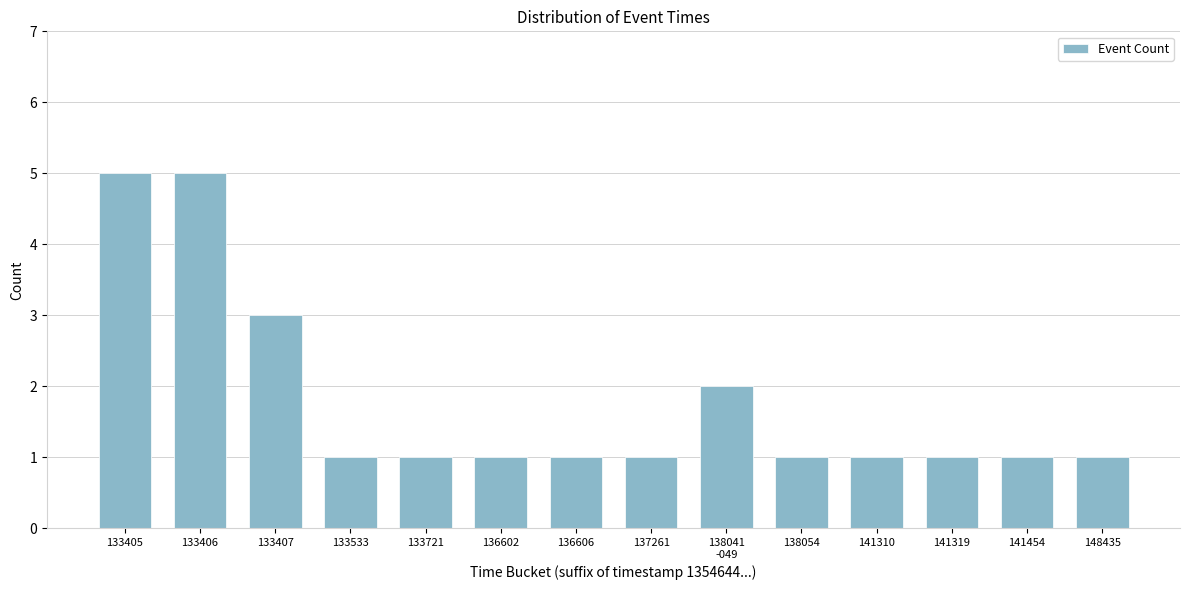

Reading left to right, extract all data points from this chart.

5	5	3	1	1	1	1	1	2	1	1	1	1	1